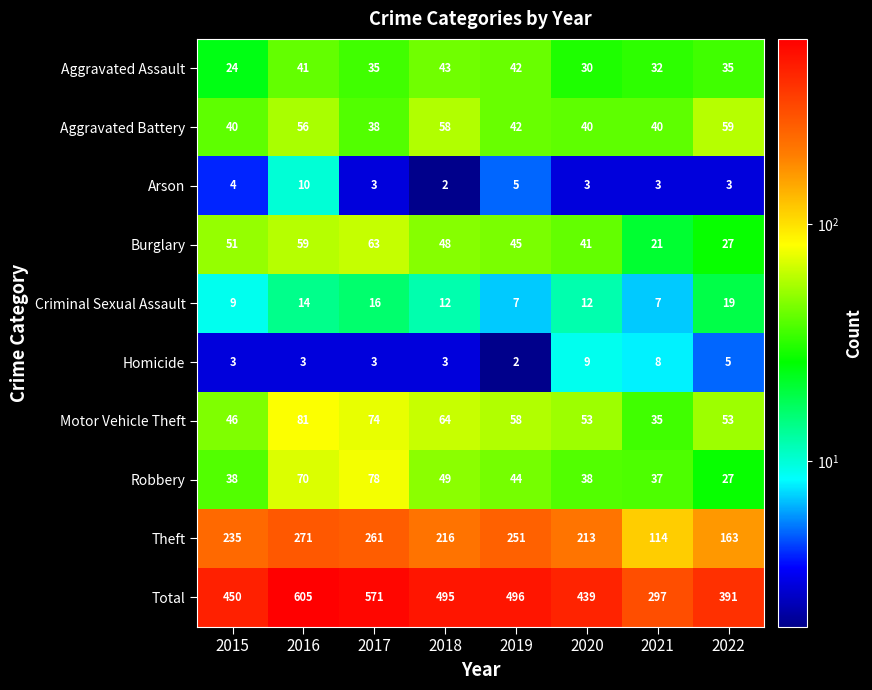

What is the spread (max minus min) of values at 2017?

568